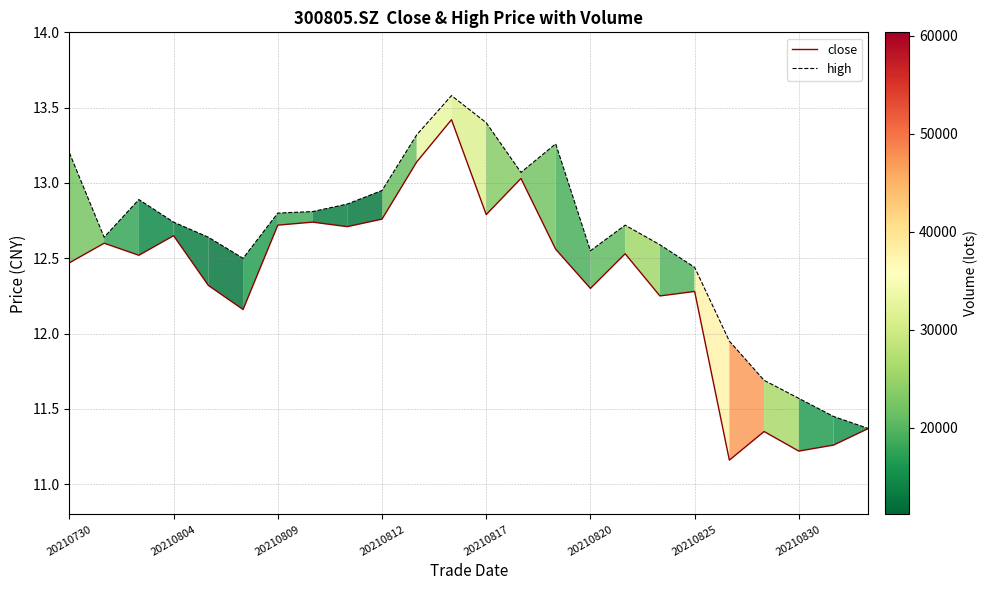

What is the maximum value shown in the chart?

13.6